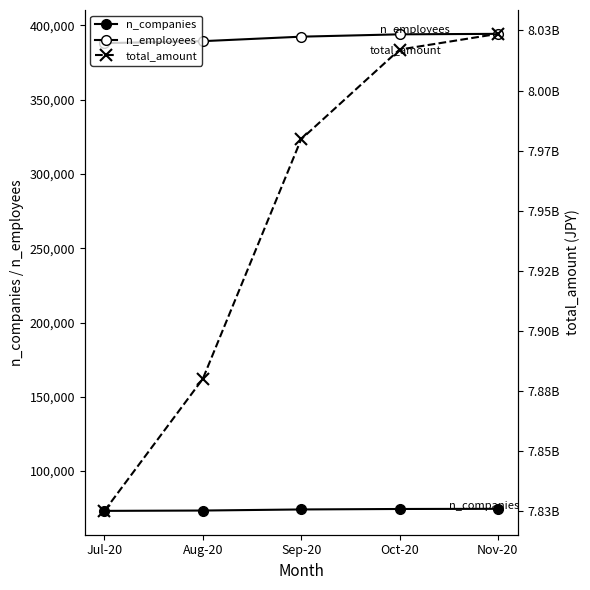

What is the spread (max minus min) of values at Jul-20?

7824995475